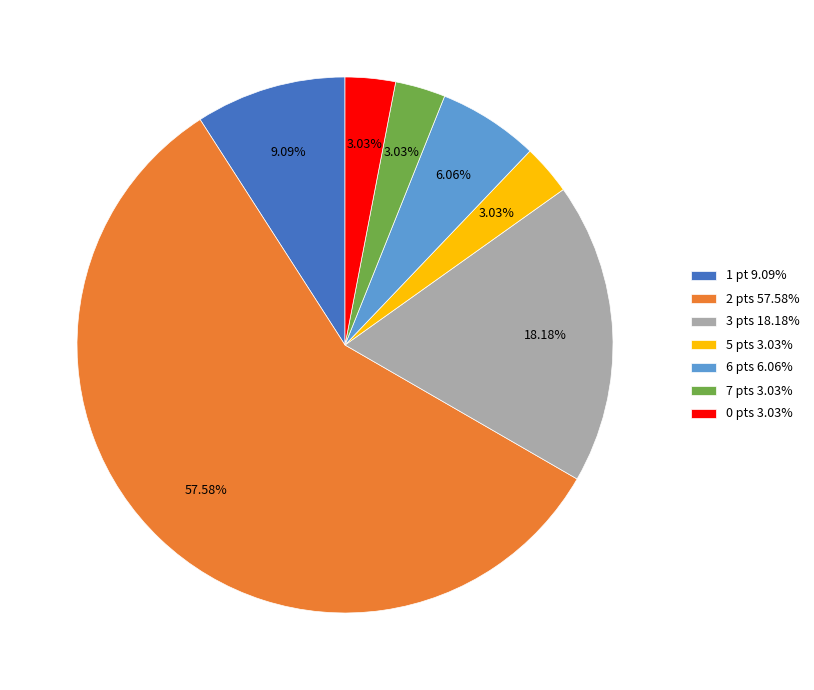

Is there any slice that represents more than half of the pie?

Yes